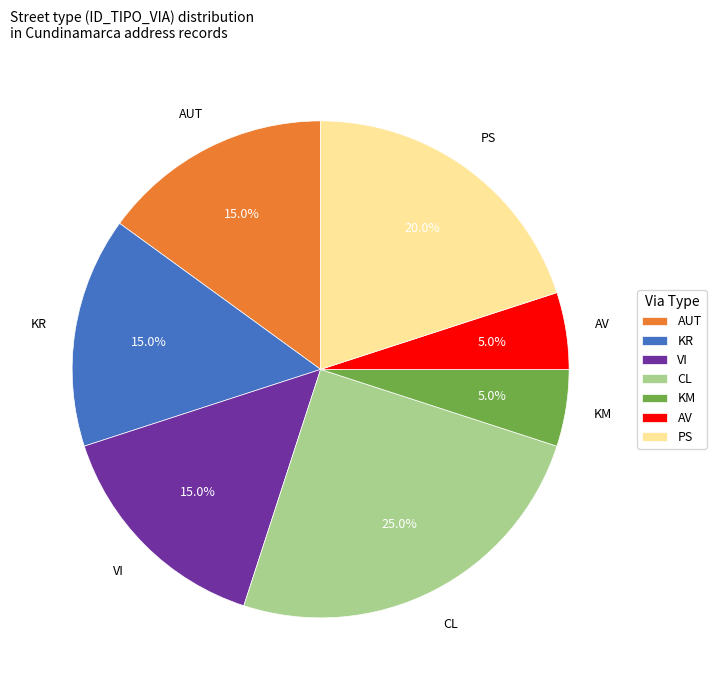

Count the number of slices in the pie.

7